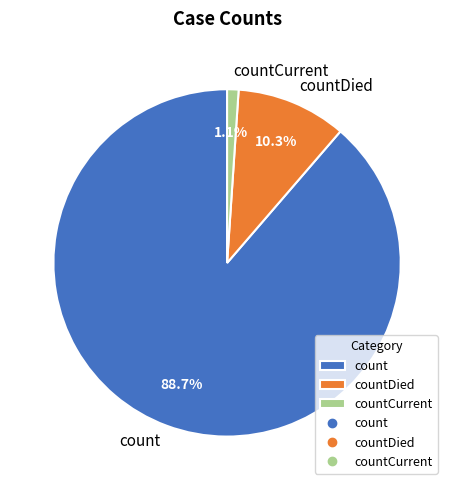

The countCurrent slice represents 1% of the pie. True or false?

True